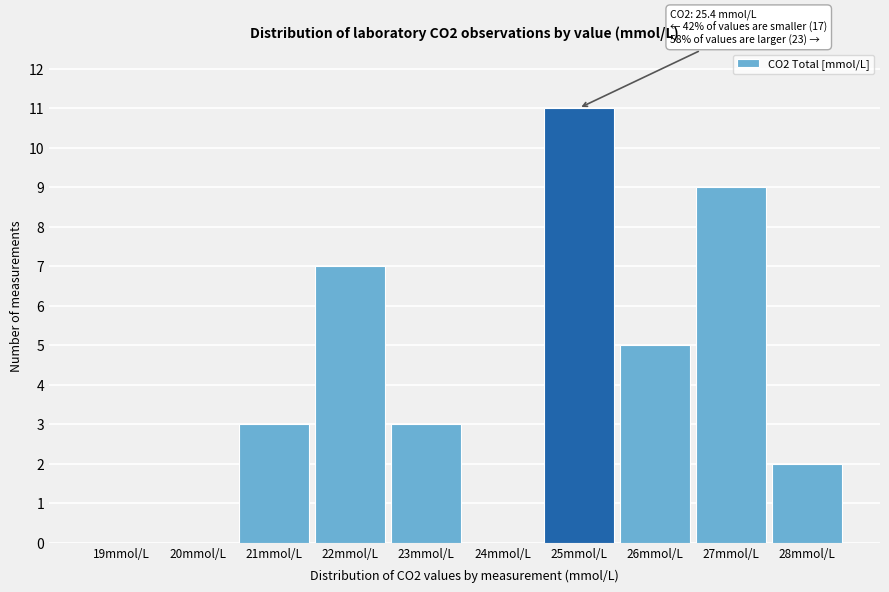

Reading left to right, extract all data points from this chart.

19mmol/L=0	20mmol/L=0	21mmol/L=3	22mmol/L=7	23mmol/L=3	24mmol/L=0	25mmol/L=11	26mmol/L=5	27mmol/L=9	28mmol/L=2